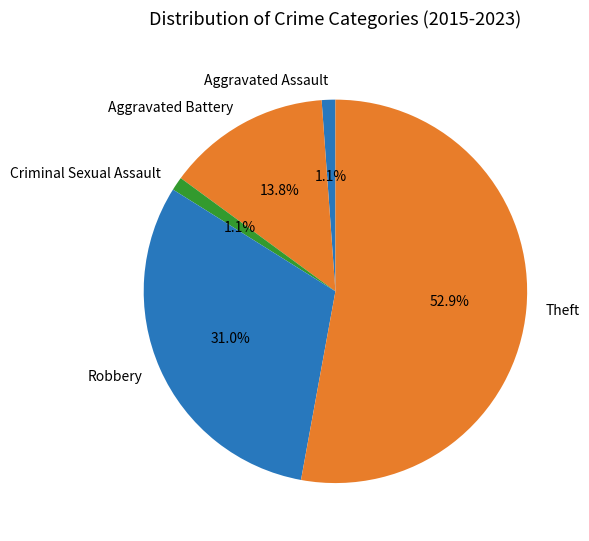

To the nearest percent, what portion does Aggravated Assault represent?

1%